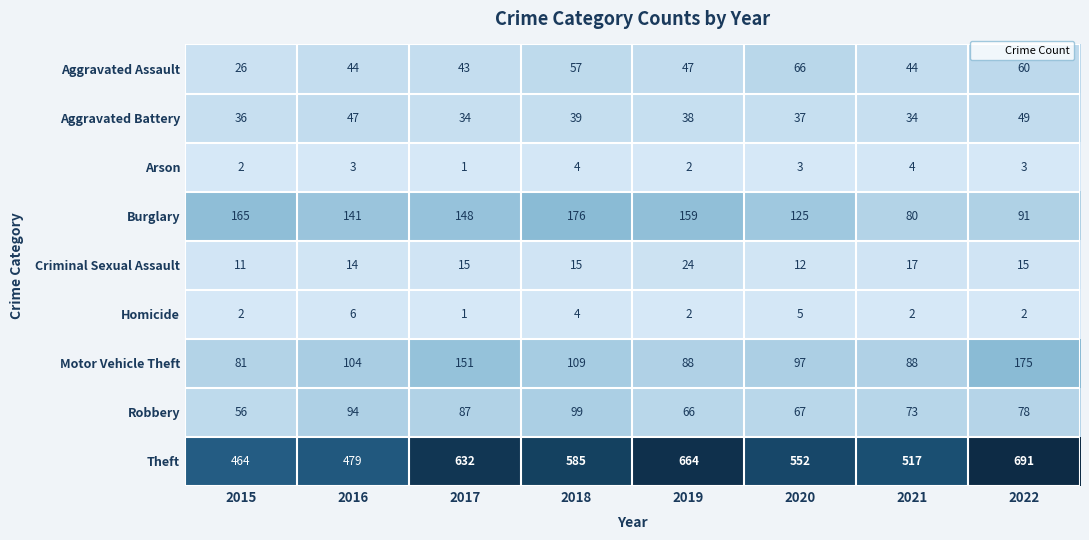

How many Arson values are between 2 and 4?

7